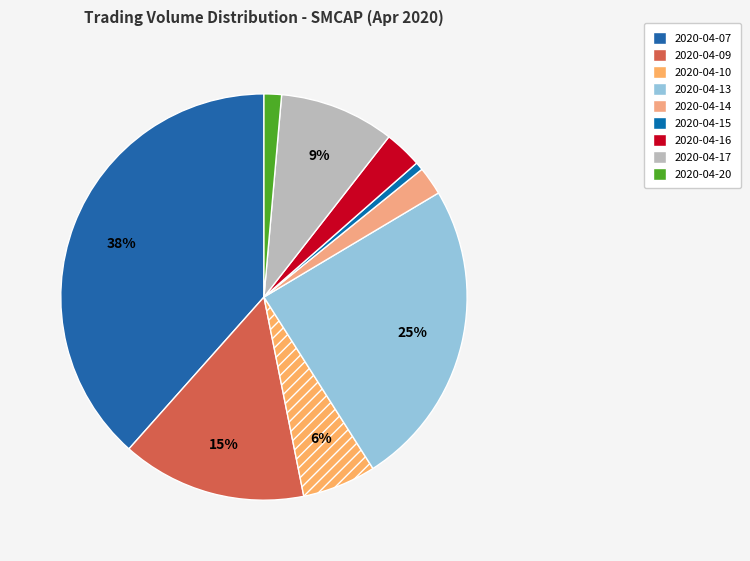

What is the change in value from 2020-04-09 to 2020-04-10?

-271300